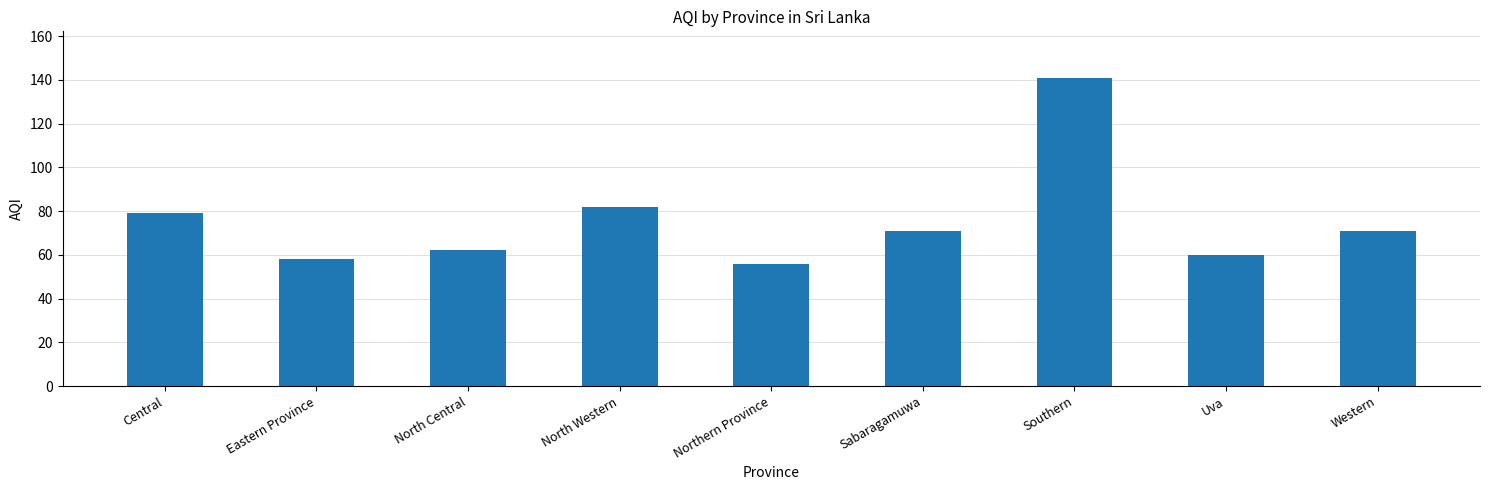

Reading right to left, extract all data points from this chart.

Western=71	Uva=60	Southern=141	Sabaragamuwa=71	Northern Province=56	North Western=82	North Central=62	Eastern Province=58	Central=79